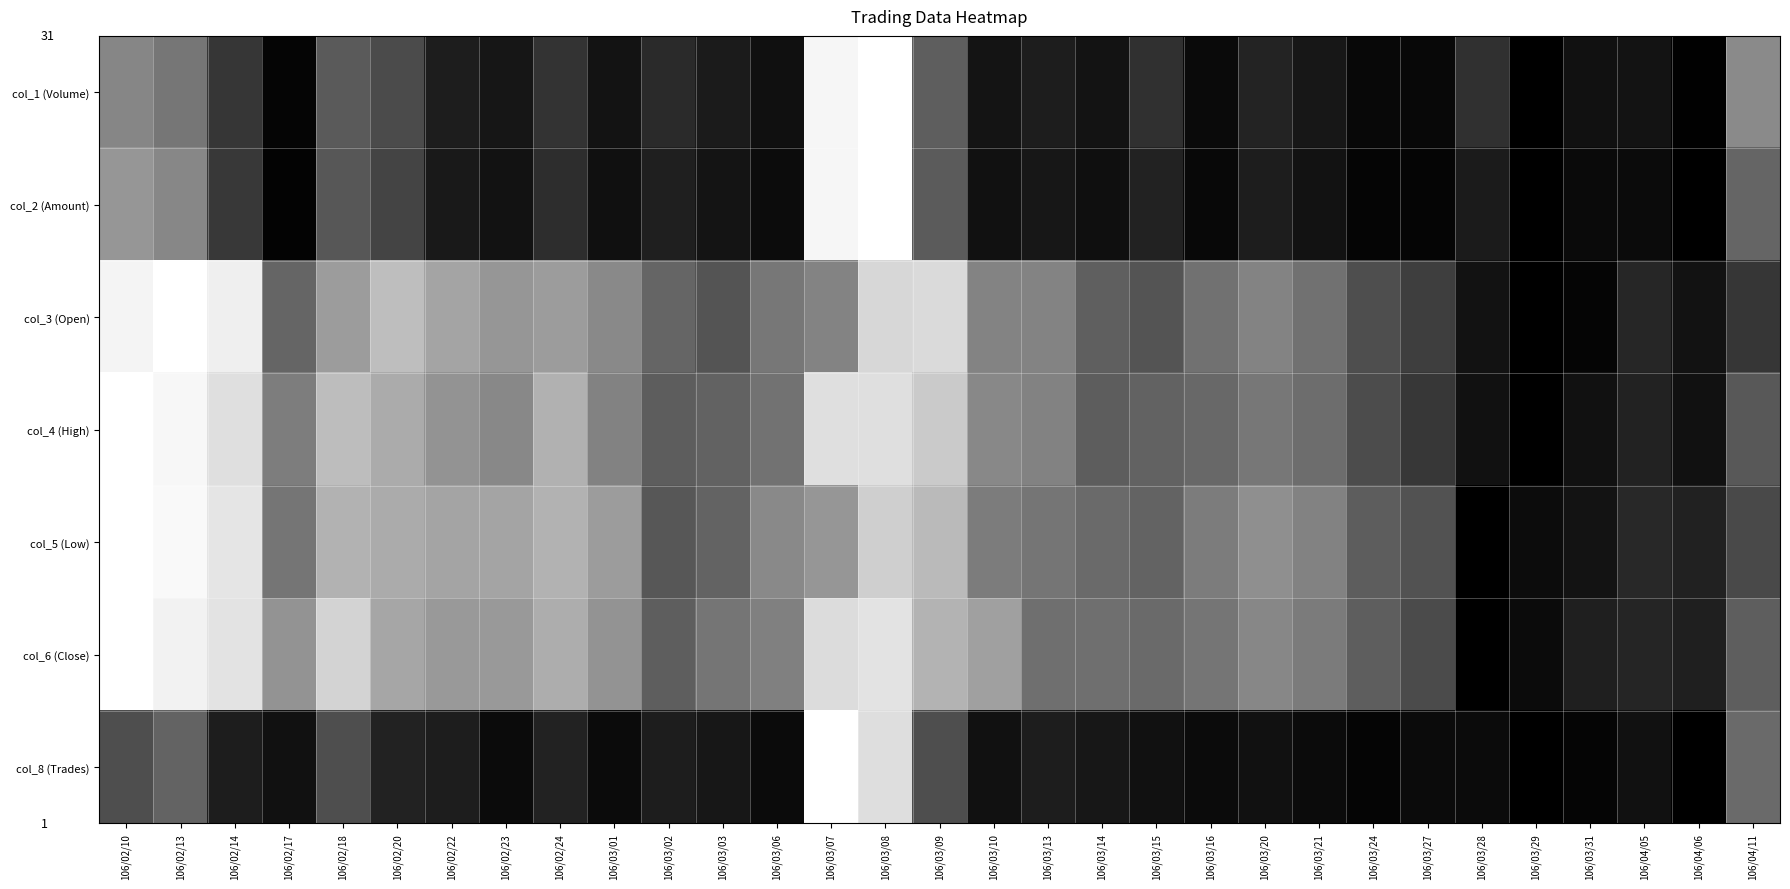

Reading right to left, transcribe all the data shown in this chart.

col_1 (Volume): 106/04/11=0.5	106/04/06=0.0	106/04/05=0.1	106/03/31=0.1	106/03/29=0.0	106/03/28=0.2	106/03/27=0.0	106/03/24=0.0	106/03/21=0.1	106/03/20=0.1	106/03/16=0.0	106/03/15=0.2	106/03/14=0.1	106/03/13=0.1	106/03/10=0.1	106/03/09=0.3	106/03/08=1.0	106/03/07=0.9	106/03/06=0.1	106/03/03=0.1	106/03/02=0.1	106/03/01=0.1	106/02/24=0.2	106/02/23=0.1	106/02/22=0.1	106/02/20=0.2	106/02/18=0.3	106/02/17=0.0	106/02/14=0.2	106/02/13=0.4	106/02/10=0.4
col_2 (Amount): 106/04/11=0.3	106/04/06=0.0	106/04/05=0.0	106/03/31=0.0	106/03/29=0.0	106/03/28=0.1	106/03/27=0.0	106/03/24=0.0	106/03/21=0.1	106/03/20=0.1	106/03/16=0.0	106/03/15=0.1	106/03/14=0.1	106/03/13=0.1	106/03/10=0.1	106/03/09=0.3	106/03/08=1.0	106/03/07=0.9	106/03/06=0.0	106/03/03=0.1	106/03/02=0.1	106/03/01=0.1	106/02/24=0.2	106/02/23=0.1	106/02/22=0.1	106/02/20=0.2	106/02/18=0.3	106/02/17=0.0	106/02/14=0.2	106/02/13=0.4	106/02/10=0.5
col_3 (Open): 106/04/11=0.2	106/04/06=0.1	106/04/05=0.1	106/03/31=0.0	106/03/29=0.0	106/03/28=0.1	106/03/27=0.2	106/03/24=0.2	106/03/21=0.4	106/03/20=0.4	106/03/16=0.4	106/03/15=0.3	106/03/14=0.3	106/03/13=0.4	106/03/10=0.4	106/03/09=0.8	106/03/08=0.7	106/03/07=0.4	106/03/06=0.4	106/03/03=0.3	106/03/02=0.3	106/03/01=0.5	106/02/24=0.5	106/02/23=0.5	106/02/22=0.5	106/02/20=0.6	106/02/18=0.5	106/02/17=0.3	106/02/14=0.9	106/02/13=1.0	106/02/10=0.9
col_4 (High): 106/04/11=0.3	106/04/06=0.1	106/04/05=0.1	106/03/31=0.1	106/03/29=0.0	106/03/28=0.1	106/03/27=0.2	106/03/24=0.2	106/03/21=0.4	106/03/20=0.4	106/03/16=0.3	106/03/15=0.3	106/03/14=0.3	106/03/13=0.4	106/03/10=0.5	106/03/09=0.7	106/03/08=0.8	106/03/07=0.8	106/03/06=0.4	106/03/03=0.3	106/03/02=0.3	106/03/01=0.4	106/02/24=0.6	106/02/23=0.5	106/02/22=0.5	106/02/20=0.6	106/02/18=0.6	106/02/17=0.4	106/02/14=0.8	106/02/13=0.9	106/02/10=1.0
col_5 (Low): 106/04/11=0.2	106/04/06=0.1	106/04/05=0.1	106/03/31=0.1	106/03/29=0.0	106/03/28=0.0	106/03/27=0.3	106/03/24=0.3	106/03/21=0.4	106/03/20=0.5	106/03/16=0.4	106/03/15=0.3	106/03/14=0.3	106/03/13=0.4	106/03/10=0.4	106/03/09=0.6	106/03/08=0.7	106/03/07=0.5	106/03/06=0.5	106/03/03=0.3	106/03/02=0.3	106/03/01=0.5	106/02/24=0.6	106/02/23=0.5	106/02/22=0.5	106/02/20=0.6	106/02/18=0.6	106/02/17=0.4	106/02/14=0.8	106/02/13=1.0	106/02/10=1.0
col_6 (Close): 106/04/11=0.3	106/04/06=0.1	106/04/05=0.1	106/03/31=0.1	106/03/29=0.0	106/03/28=0.0	106/03/27=0.2	106/03/24=0.3	106/03/21=0.4	106/03/20=0.4	106/03/16=0.4	106/03/15=0.3	106/03/14=0.4	106/03/13=0.4	106/03/10=0.5	106/03/09=0.6	106/03/08=0.8	106/03/07=0.8	106/03/06=0.4	106/03/03=0.4	106/03/02=0.3	106/03/01=0.5	106/02/24=0.6	106/02/23=0.5	106/02/22=0.5	106/02/20=0.6	106/02/18=0.7	106/02/17=0.5	106/02/14=0.8	106/02/13=0.9	106/02/10=1.0
col_8 (Trades): 106/04/11=0.3	106/04/06=0.0	106/04/05=0.1	106/03/31=0.0	106/03/29=0.0	106/03/28=0.0	106/03/27=0.0	106/03/24=0.0	106/03/21=0.0	106/03/20=0.1	106/03/16=0.0	106/03/15=0.1	106/03/14=0.1	106/03/13=0.1	106/03/10=0.1	106/03/09=0.2	106/03/08=0.8	106/03/07=1.0	106/03/06=0.0	106/03/03=0.1	106/03/02=0.1	106/03/01=0.0	106/02/24=0.1	106/02/23=0.0	106/02/22=0.1	106/02/20=0.1	106/02/18=0.2	106/02/17=0.1	106/02/14=0.1	106/02/13=0.3	106/02/10=0.2